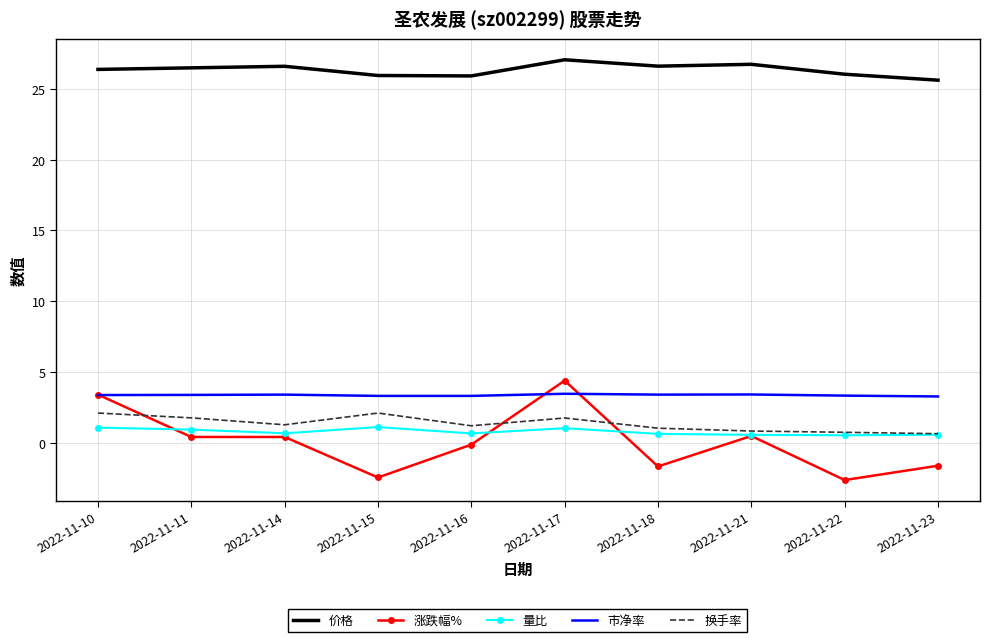

The 量比 series shows 1.1 at 2022-11-10. True or false?

True